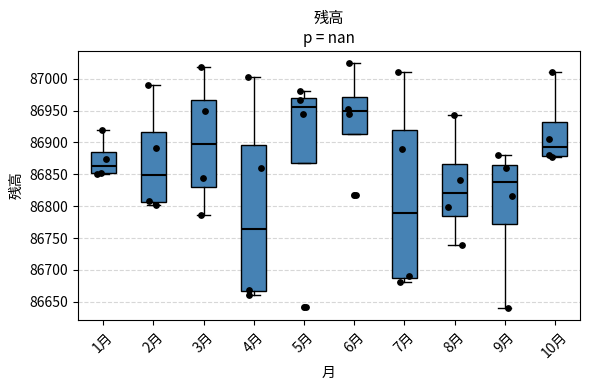

Reading left to right, read every box against the y-axis: the position of its median line, the range the box covers, and the ends of its whiskers. The values are not printed on the chart, so give them approximately, as read against the axis.

1月: median 86865, box 86850 to 86885, whiskers 86850 to 86920
2月: median 86850, box 86805 to 86915, whiskers 86800 to 86990
3月: median 86895, box 86830 to 86965, whiskers 86785 to 87020
4月: median 86765, box 86665 to 86895, whiskers 86660 to 87005
5月: median 86955, box 86870 to 86970, whiskers 86870 to 86980
6月: median 86950, box 86915 to 86970, whiskers 86915 to 87025
7月: median 86790, box 86690 to 86920, whiskers 86680 to 87010
8月: median 86820, box 86785 to 86865, whiskers 86740 to 86945
9月: median 86840, box 86770 to 86865, whiskers 86640 to 86880
10月: median 86895, box 86880 to 86930, whiskers 86880 to 87010